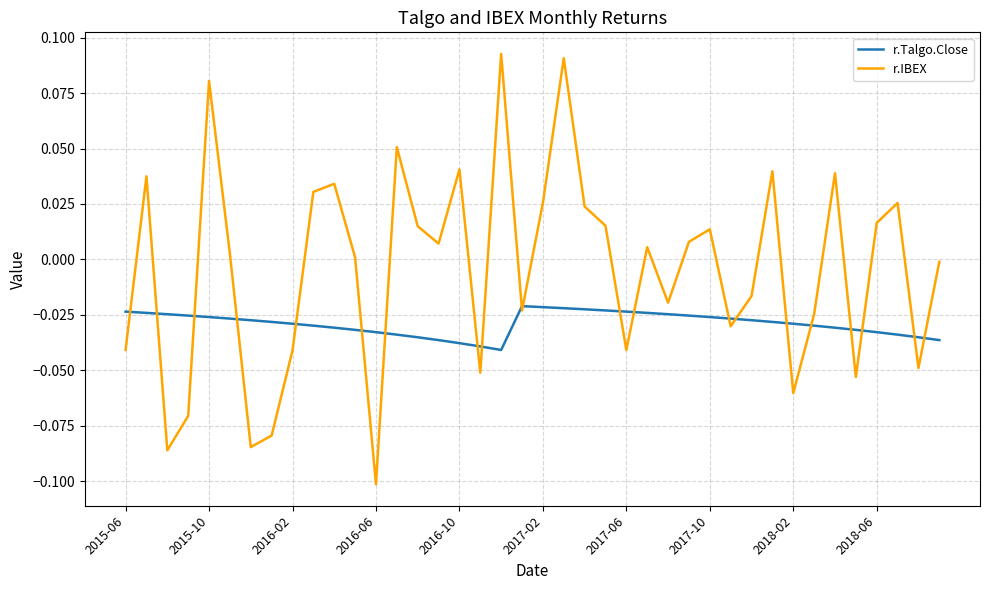

Which series has the largest total across all categories?

r.IBEX